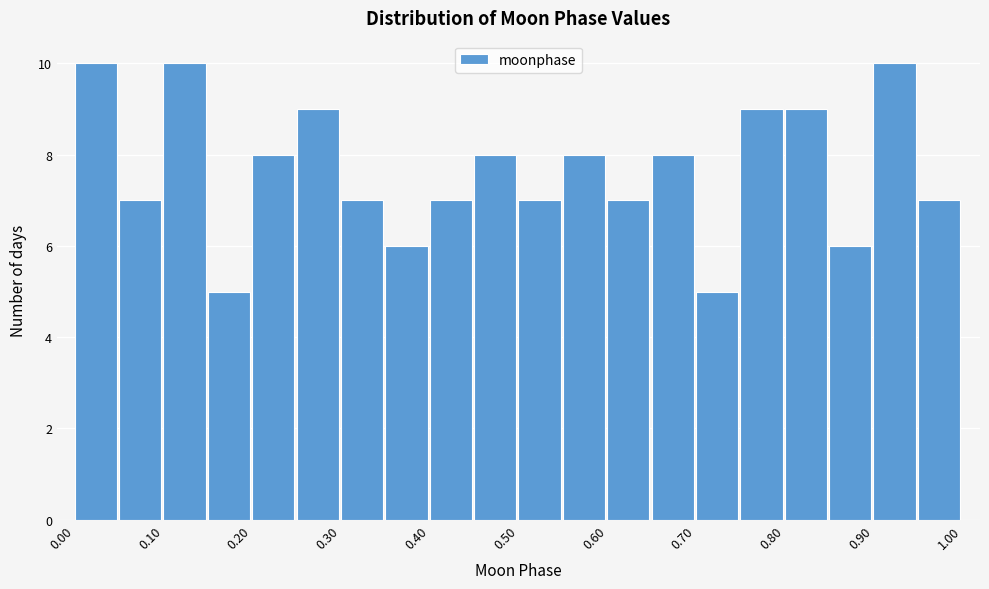

Reading left to right, list every bar in this chart as the range it spans on the x-axis followed by its height. The values are not printed on the chart, so give them approximately, as read against the axis.

0.00 to 0.05: 10
0.05 to 0.10: 7
0.10 to 0.15: 10
0.15 to 0.20: 5
0.20 to 0.25: 8
0.25 to 0.30: 9
0.30 to 0.35: 7
0.35 to 0.40: 6
0.40 to 0.45: 7
0.45 to 0.50: 8
0.50 to 0.55: 7
0.55 to 0.60: 8
0.60 to 0.65: 7
0.65 to 0.70: 8
0.70 to 0.75: 5
0.75 to 0.80: 9
0.80 to 0.85: 9
0.85 to 0.90: 6
0.90 to 0.95: 10
0.95 to 1.00: 7